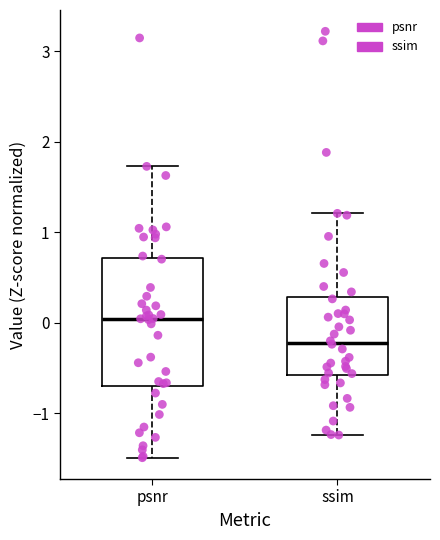

Reading left to right, transcribe this box plot: for each box, give where its median line is, the range the box spans, and where its two whiskers end, as read against the y-axis. The values are not printed on the chart, so give them approximately, as read against the axis.

psnr: median 0.0, box -0.7 to 0.7, whiskers -1.5 to 1.7
ssim: median -0.2, box -0.6 to 0.3, whiskers -1.2 to 1.2